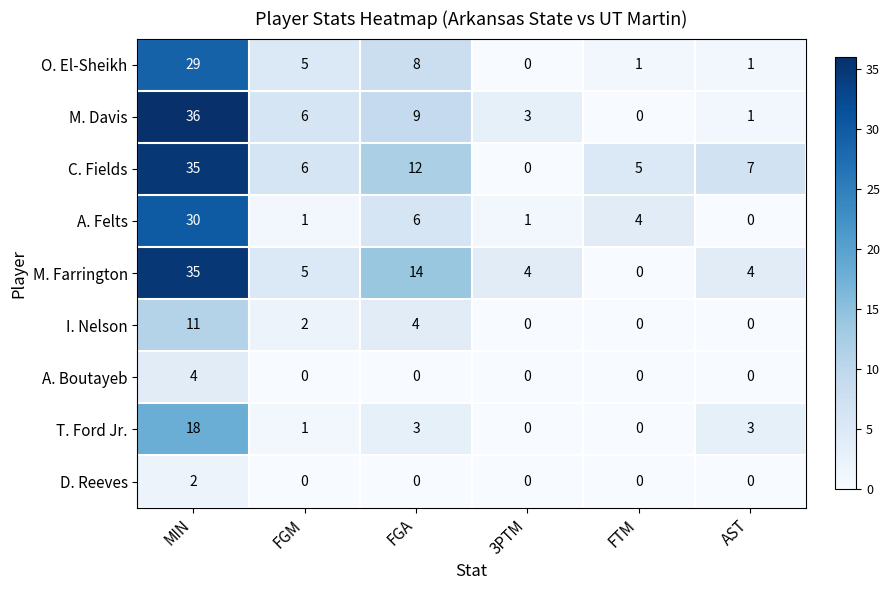

What is the spread (max minus min) of values at FGM?

6